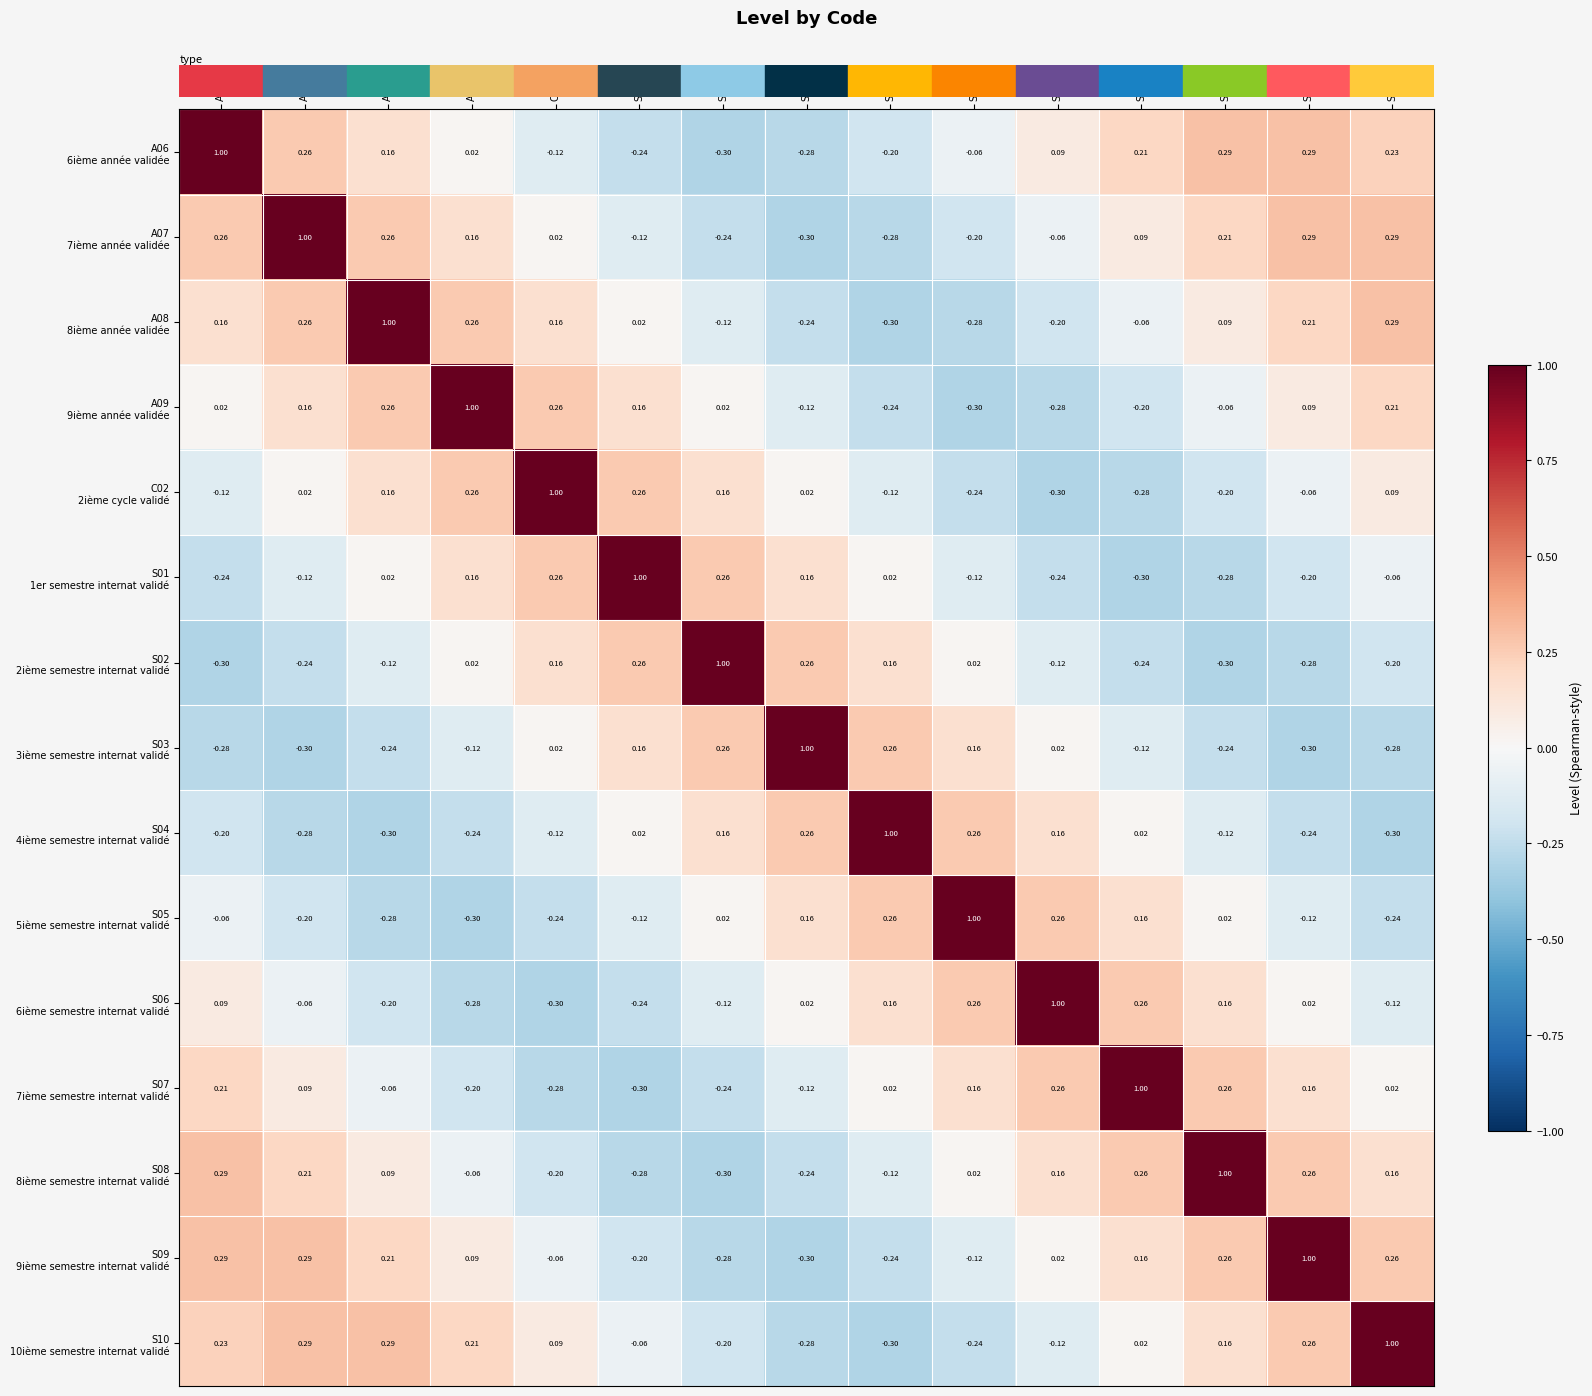

Between S05 and S08, which is larger?

S08